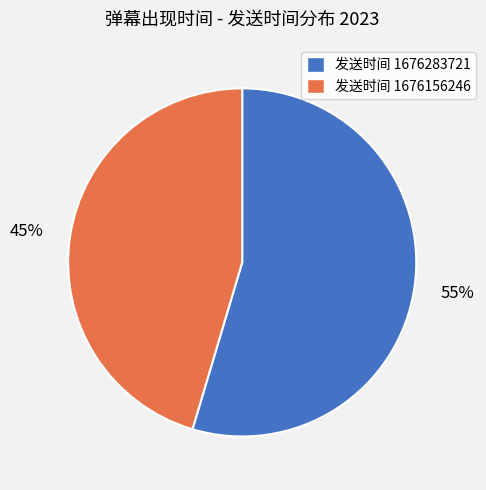

Between 发送时间 1676156246 and 发送时间 1676283721, which is larger?

发送时间 1676283721